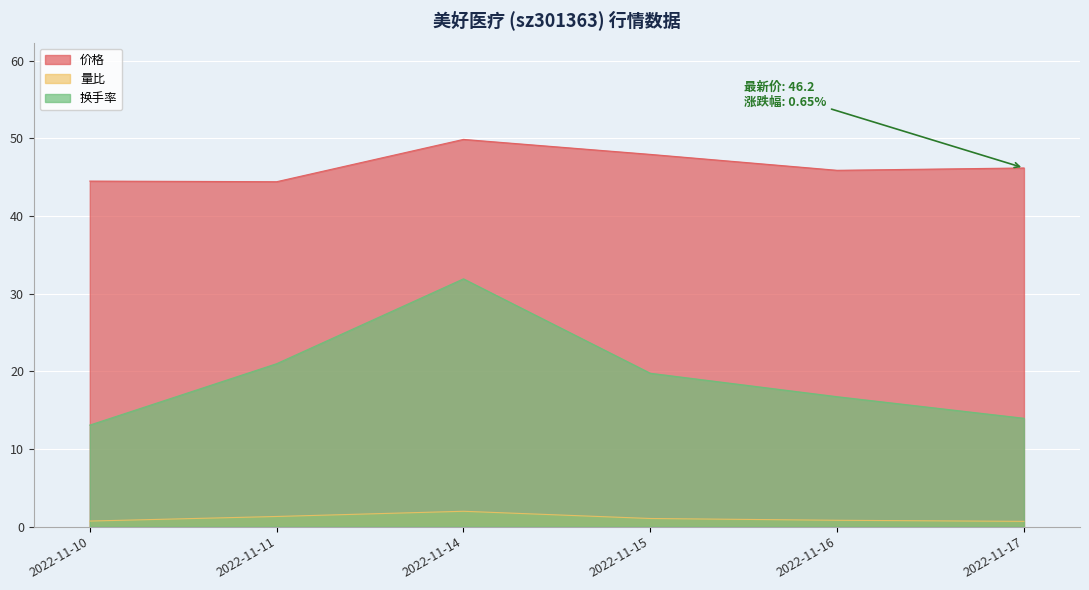

How many lines are shown in the chart?

3